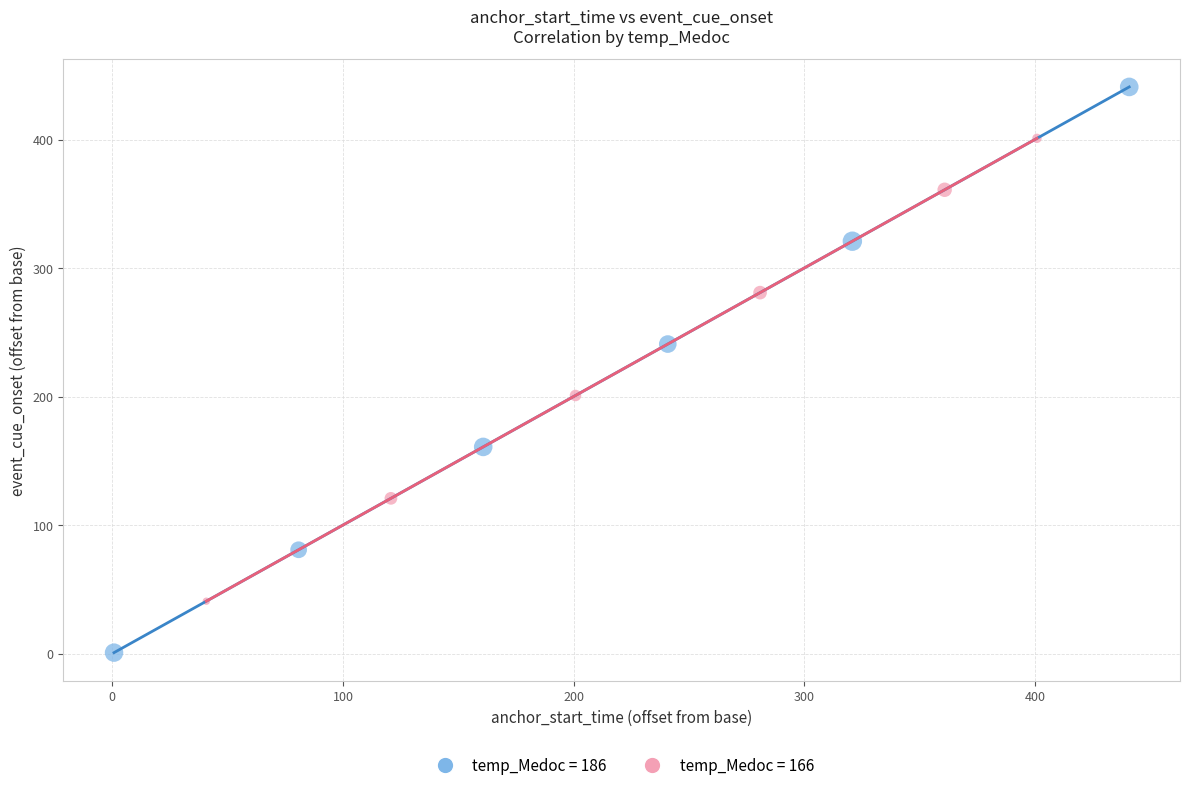

What are all the series names shown in the legend?

temp_Medoc = 186, temp_Medoc = 166